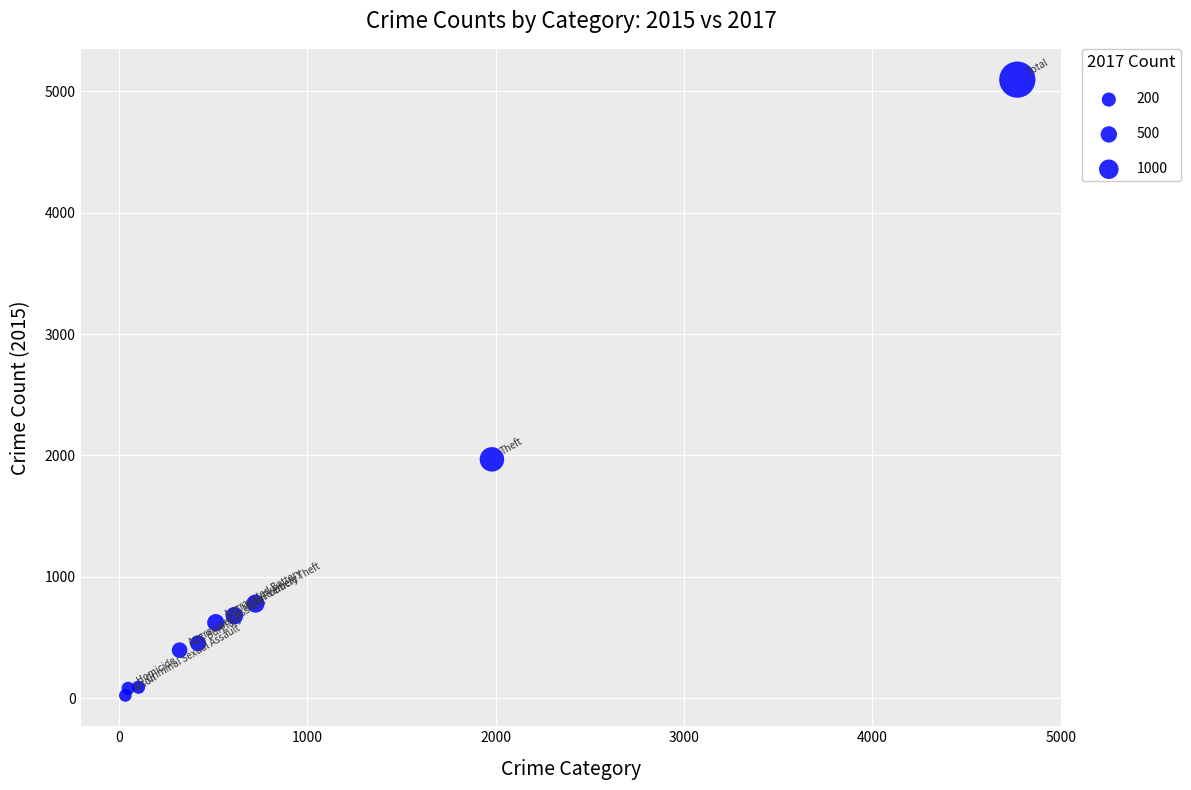

What Y value in the scatter plot is closest to 2559?

1968